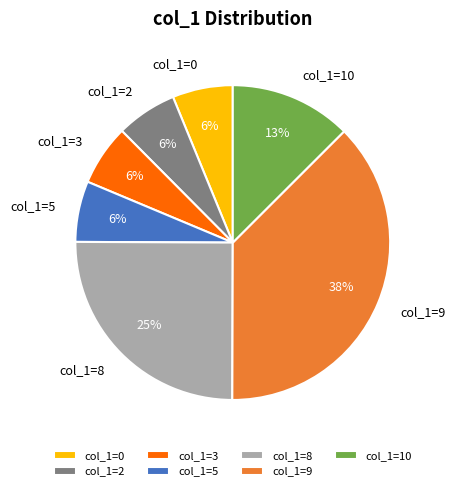

Combined, do col_1=10 and col_1=0 account for over 50%?

No